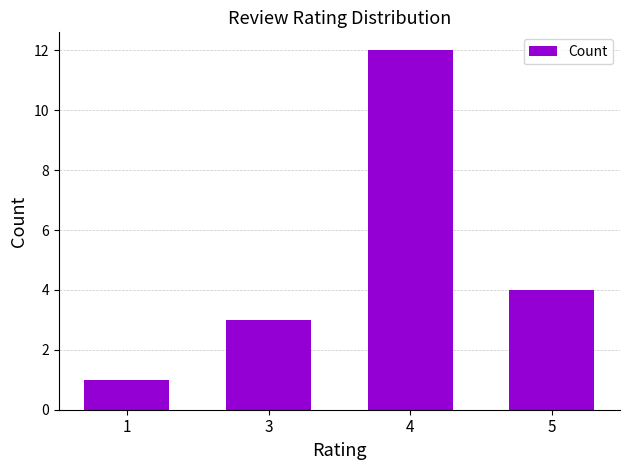

The chart shows a value of 2 at 3. True or false?

False